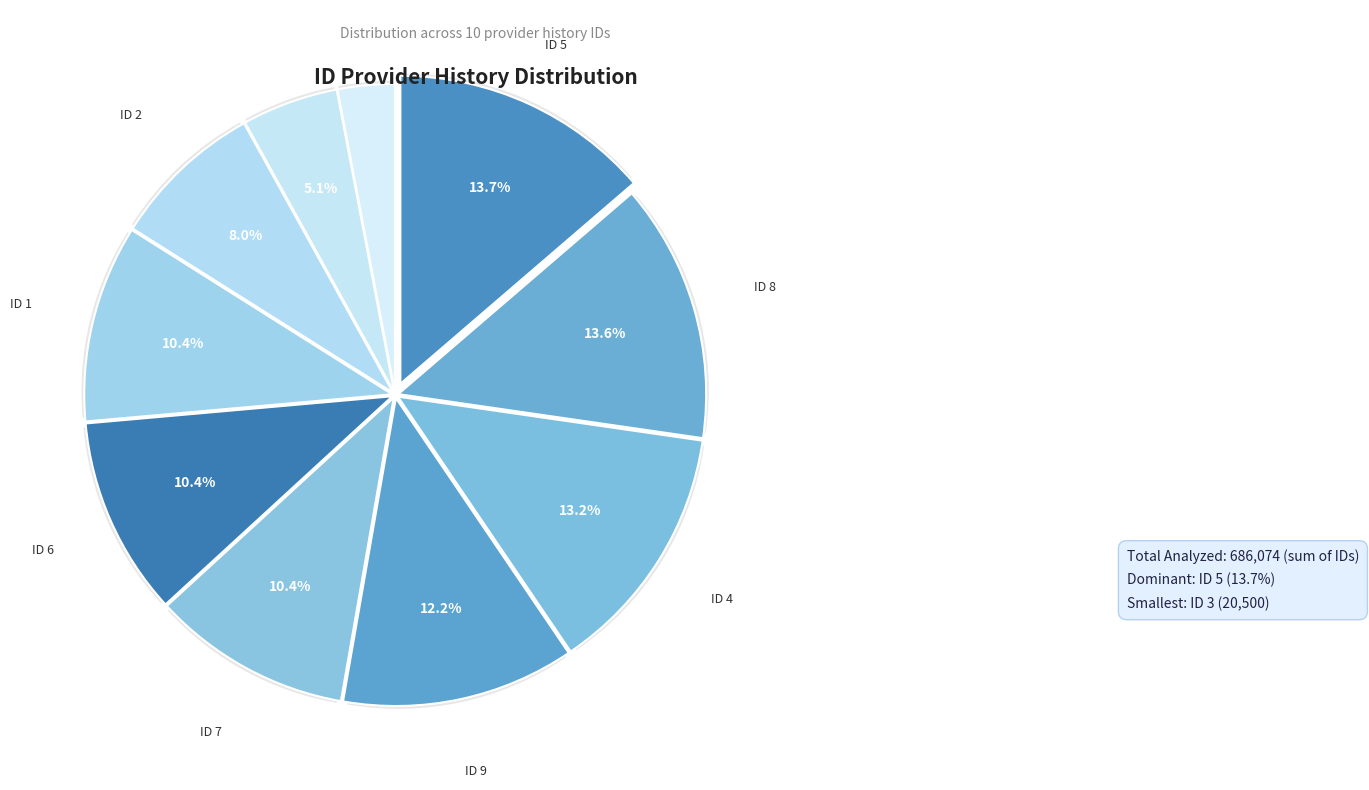

To the nearest percent, what is the average slice percentage?

10%